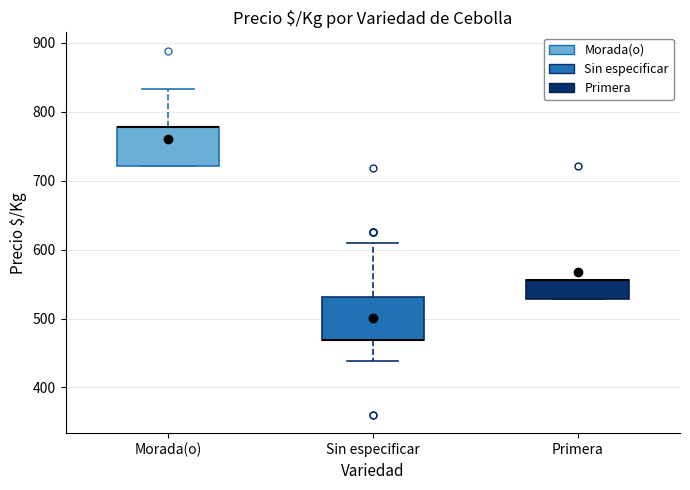

Reading left to right, transcribe this box plot: for each box, give where its median line is, the range the box spans, and where its two whiskers end, as read against the y-axis. The values are not printed on the chart, so give them approximately, as read against the axis.

Morada(o): median 780 (drawn on the box's upper edge), box 720 to 780, whiskers 720 to 830
Sin especificar: median 470 (drawn on the box's lower edge), box 470 to 530, whiskers 440 to 610
Primera: median 560 (drawn on the box's upper edge), box 530 to 560, whiskers 530 to 560